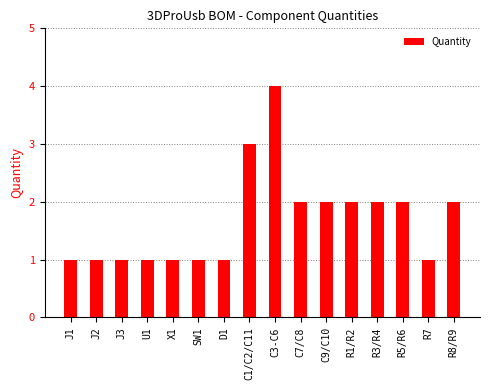

Where does the data first go above 2?

C1/C2/C11